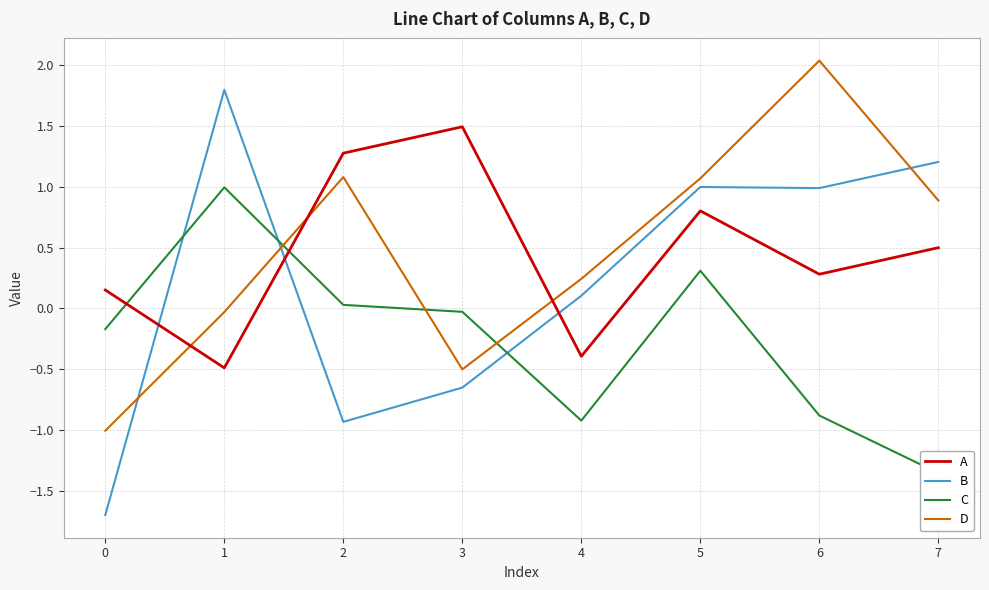

Which series ends up on top after the final intersection of A and D?

D